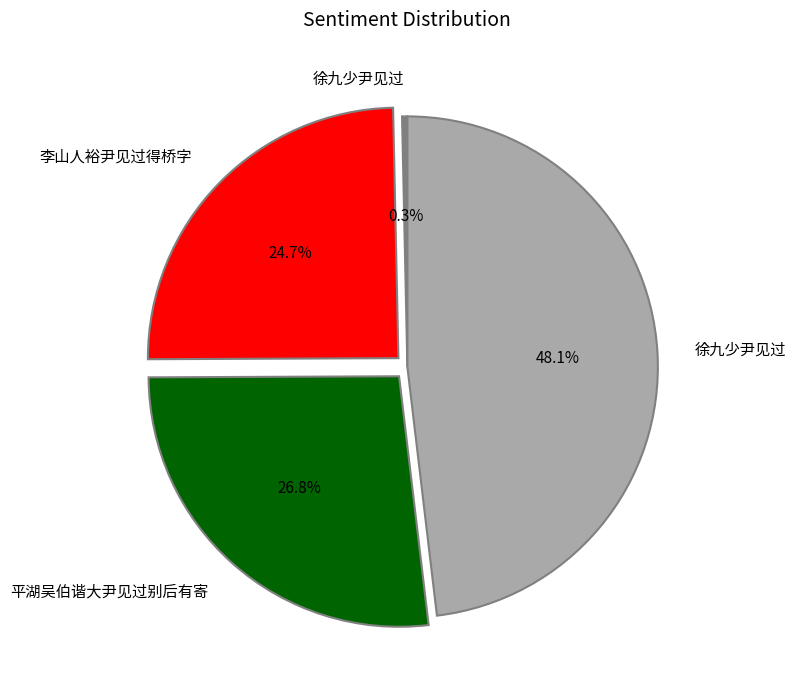

Is there a majority slice in this chart?

No